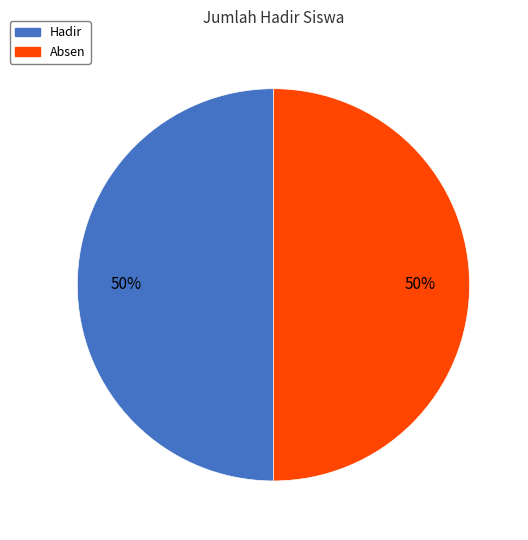

How many slices are in this pie chart?

2